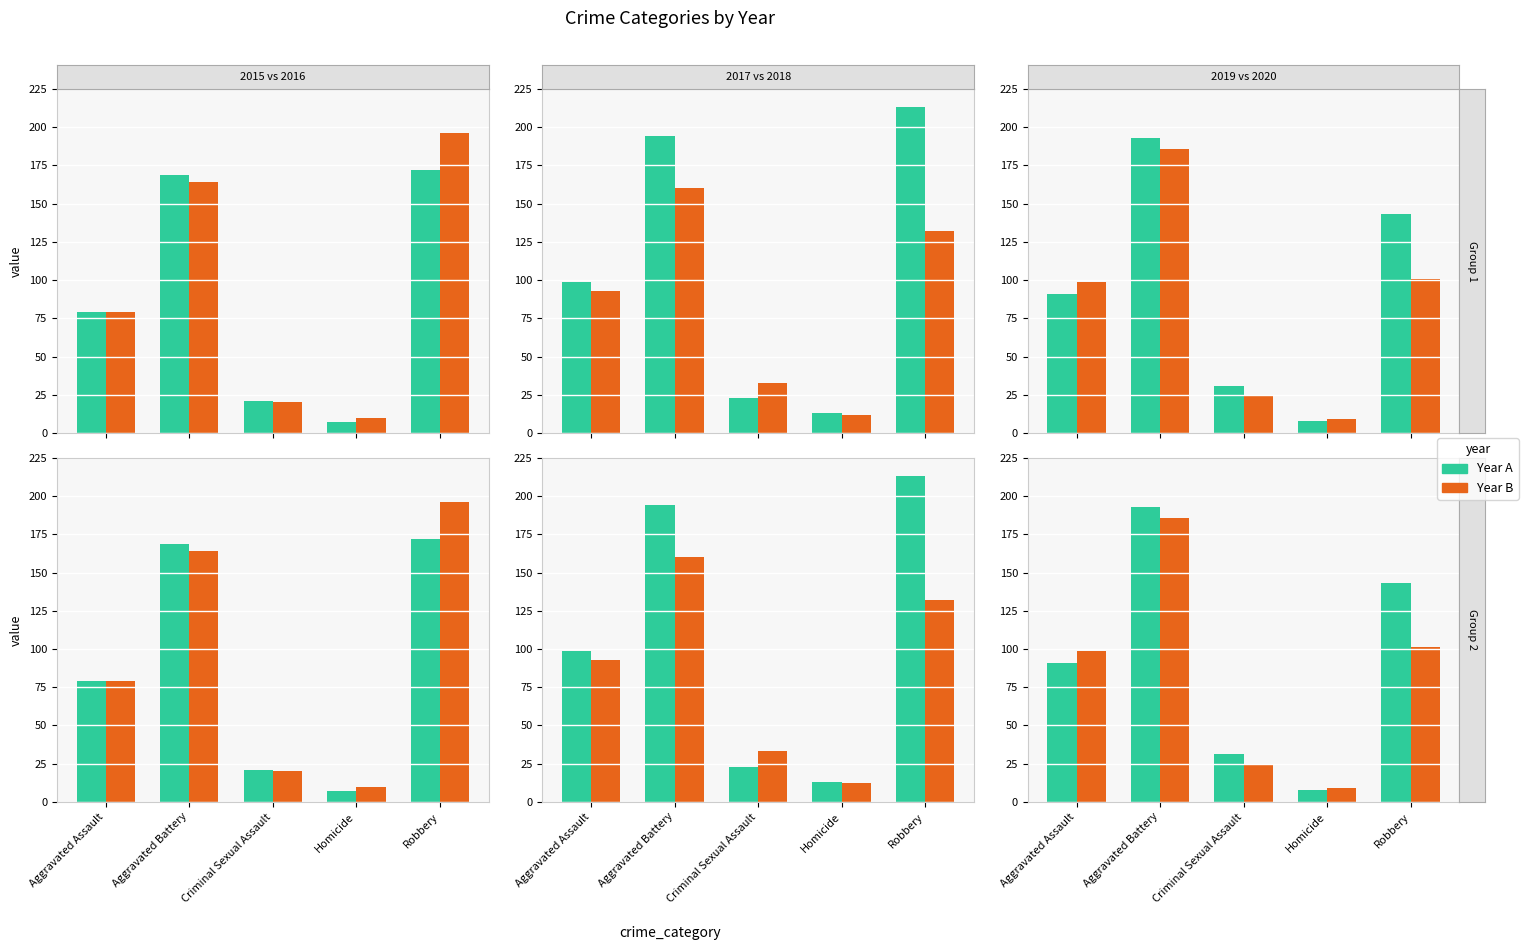

What is the approximate value of 2017 at Robbery, to the nearest 5?

215